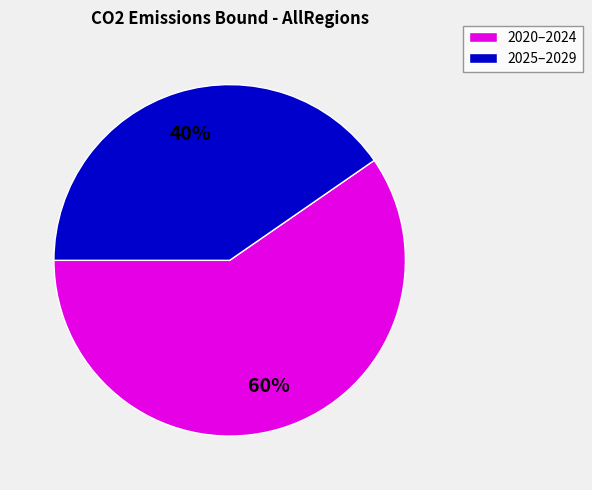

Which has a higher value, 2025–2029 or 2020–2024?

2020–2024